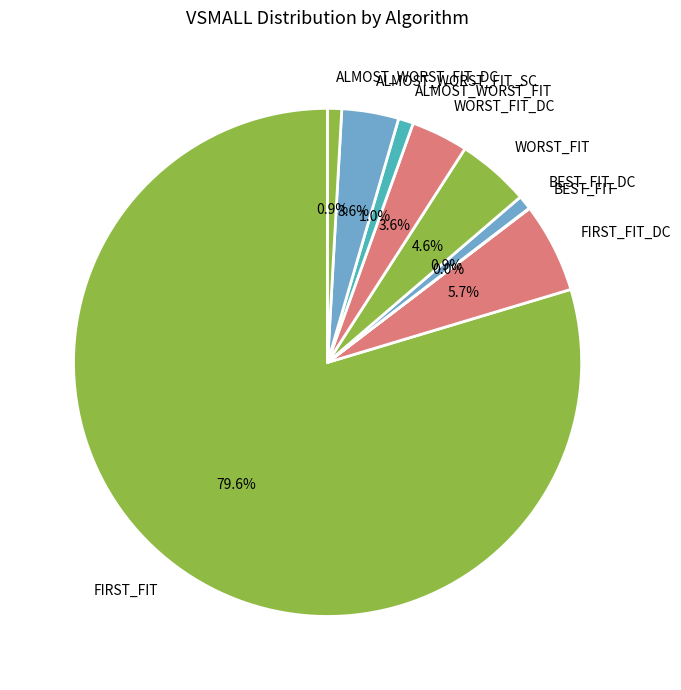

Which has a higher value, FIRST_FIT or ALMOST_WORST_FIT?

FIRST_FIT